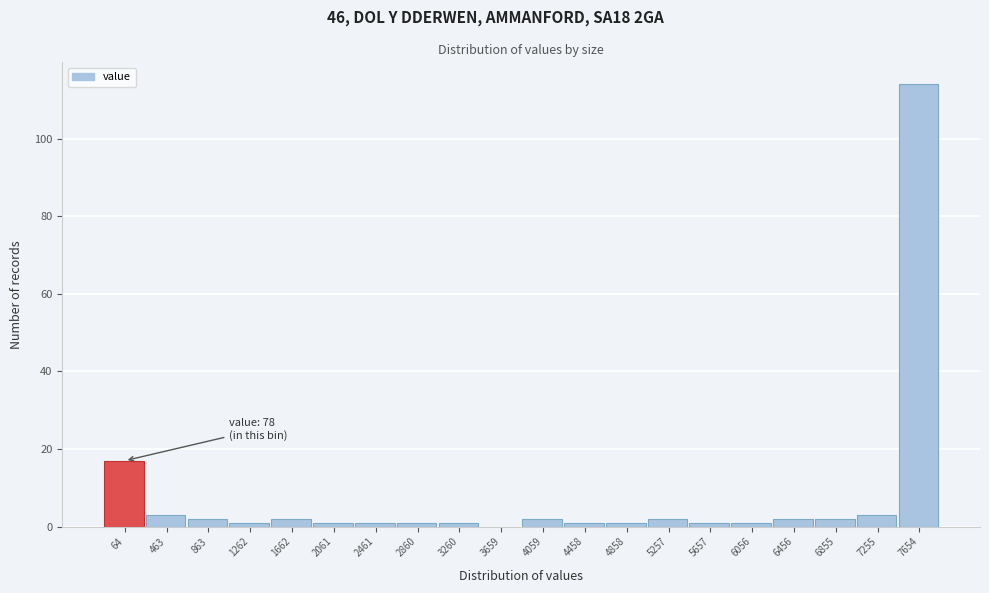

Reading left to right, extract all data points from this chart.

64=17	463=3	863=2	1262=1	1662=2	2061=1	2461=1	2860=1	3260=1	3659=0	4059=2	4458=1	4858=1	5257=2	5657=1	6056=1	6456=2	6855=2	7255=3	7654=114